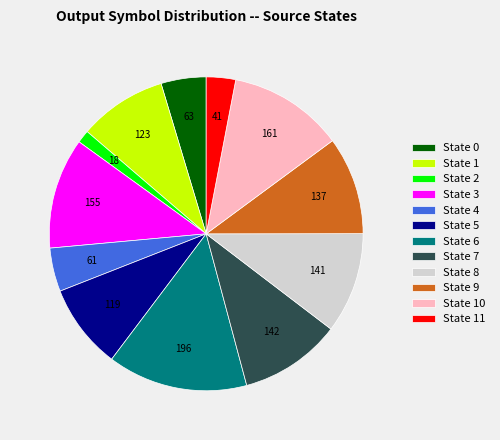

Which category has the biggest portion of the pie?

State 6